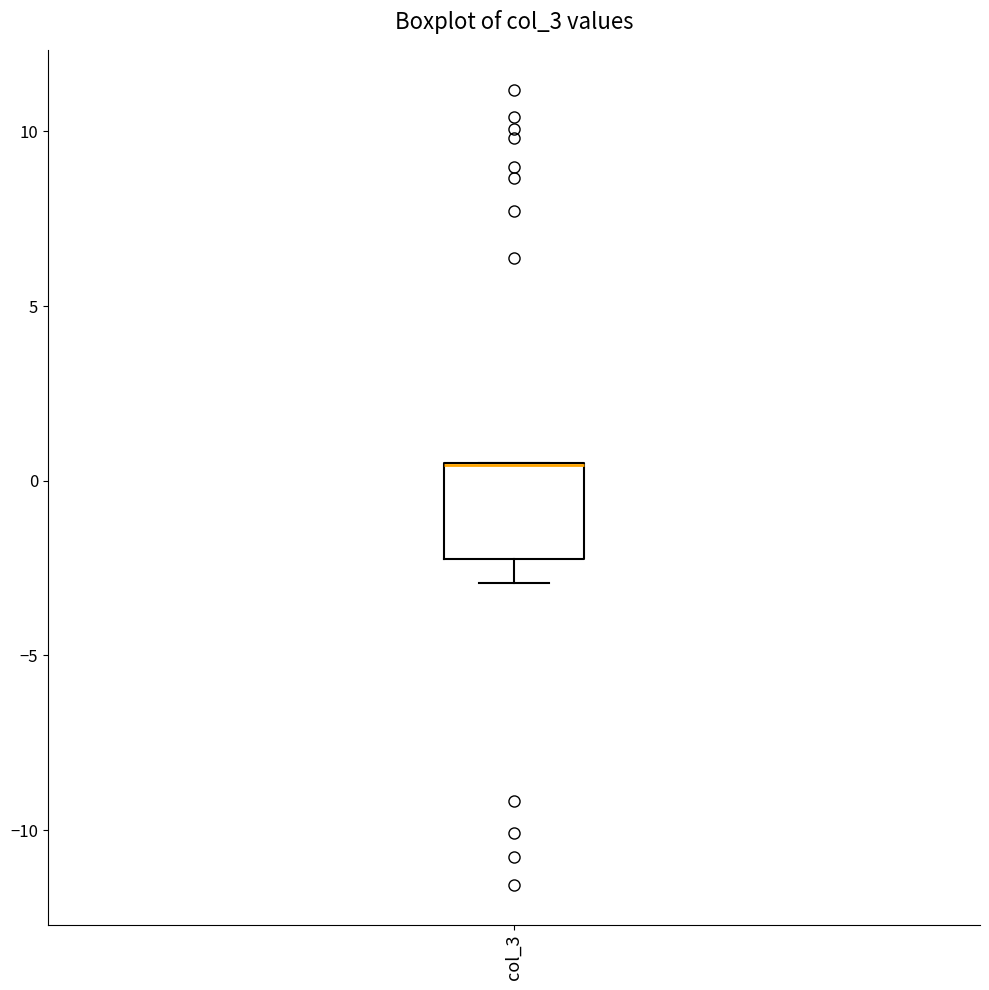

Where is the lower edge of the box for col_3 on the y-axis? The values are not printed on the chart, so give them approximately, as read against the axis.

-2.0